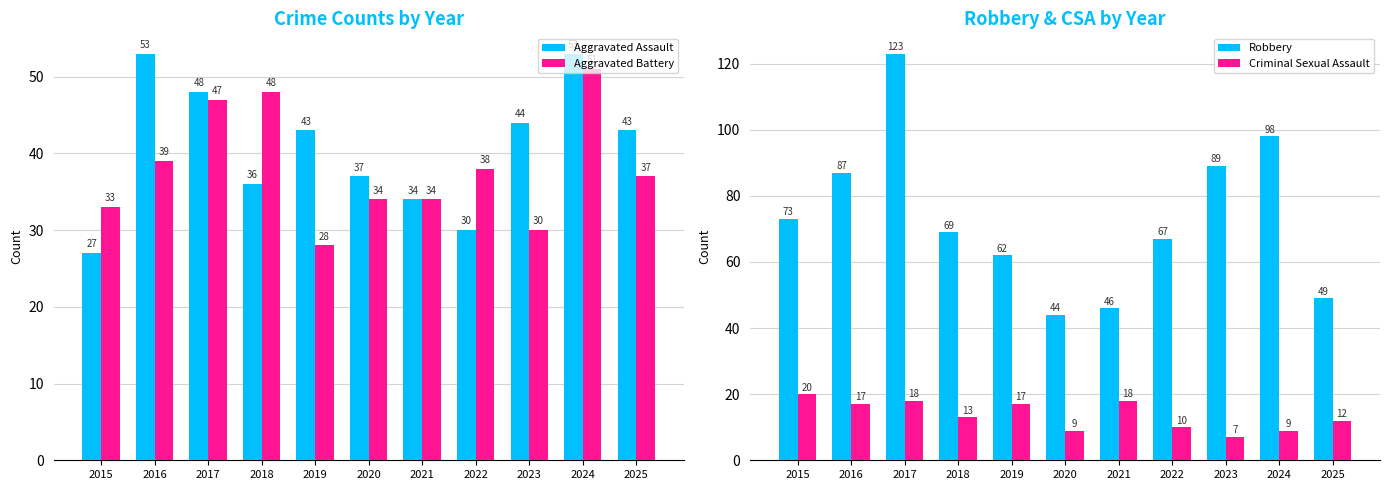

List the series in order of their peak value, highest first.

Robbery, Aggravated Assault, Aggravated Battery, Criminal Sexual Assault